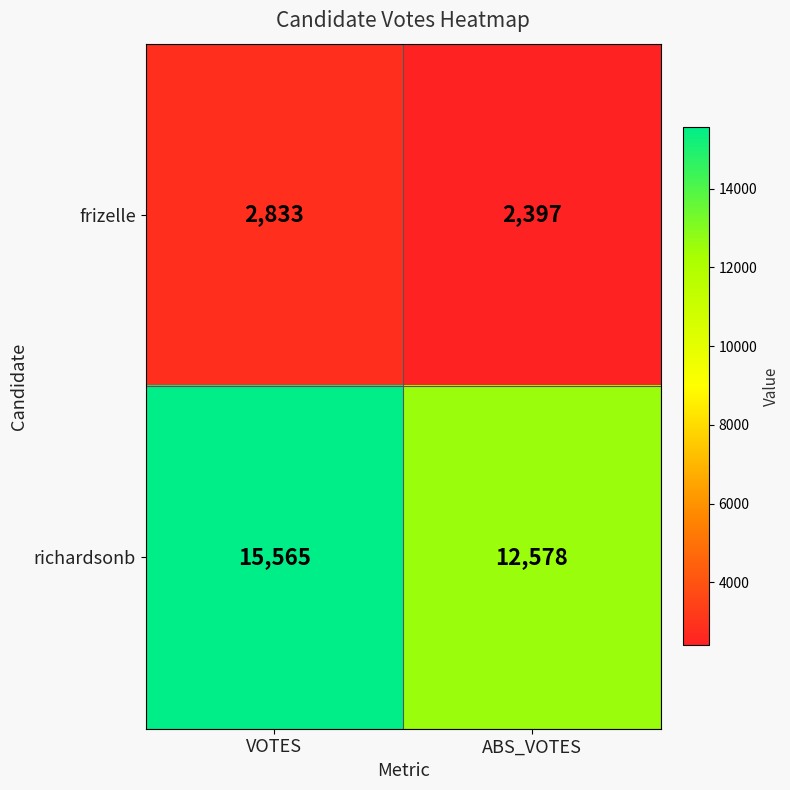

What is the smallest value displayed?

2397